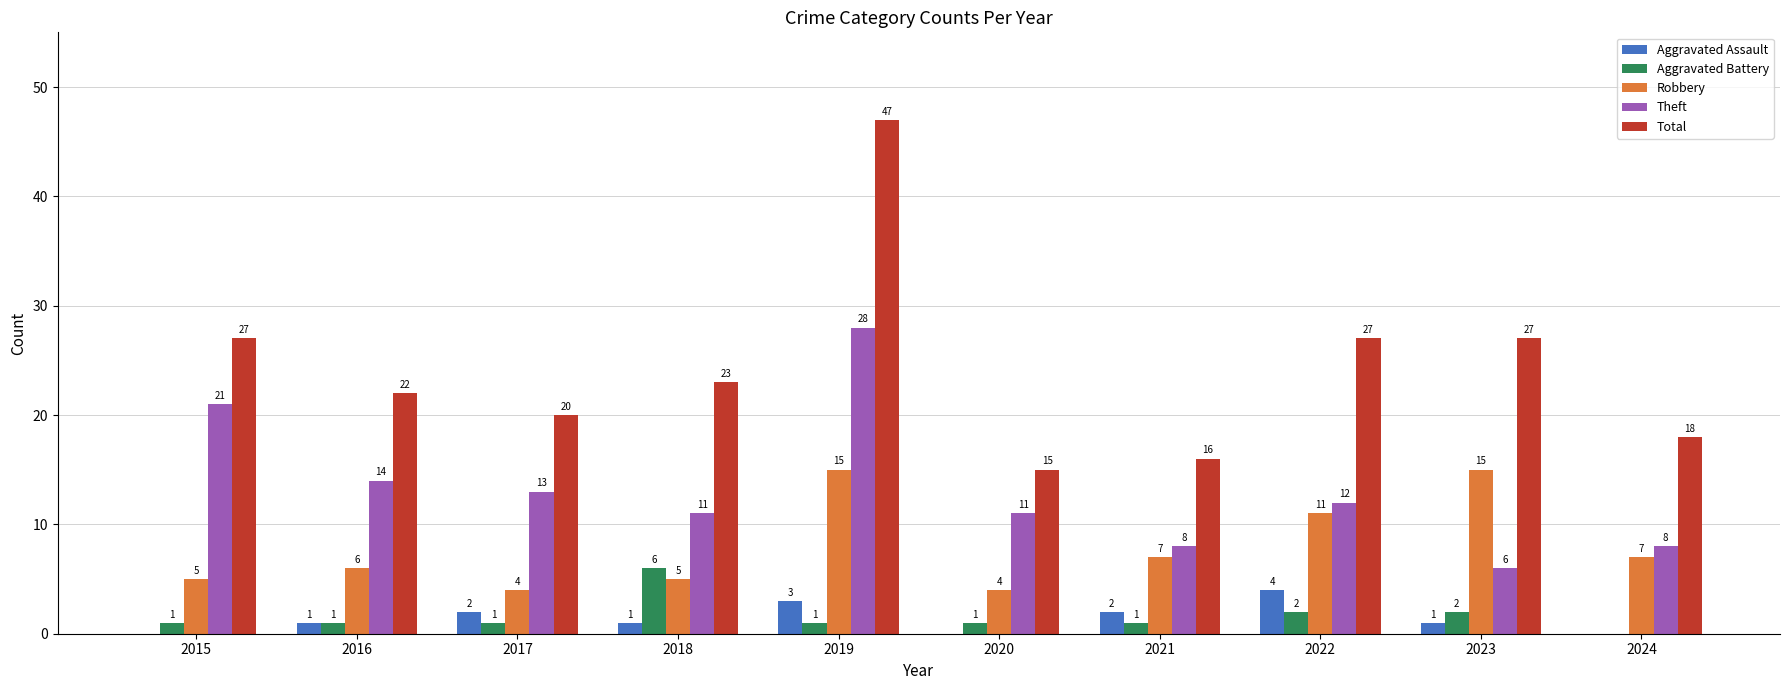

The value of Total at 2015 is 27. True or false?

True